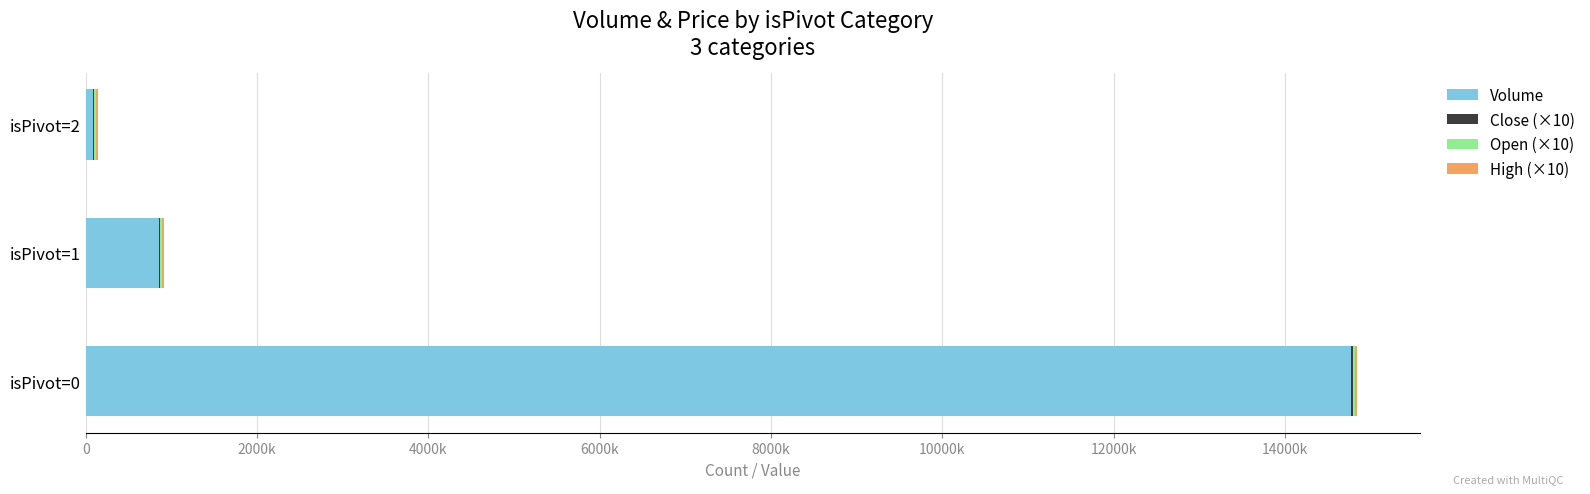

How many data points does each series have?

3